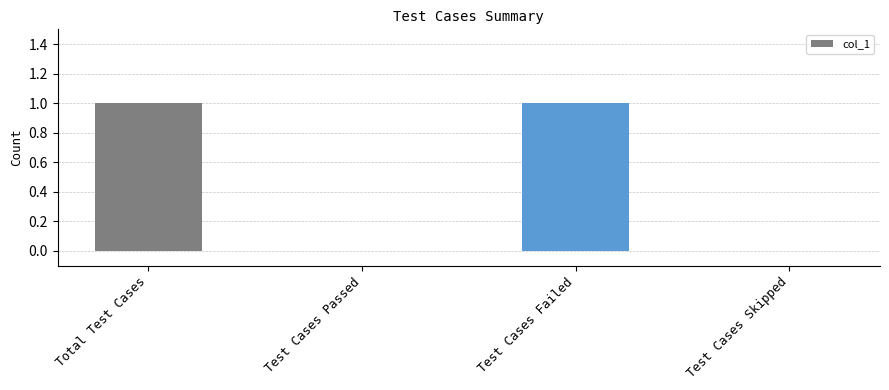

True or false: the data shows 0 at Test Cases Skipped.

True